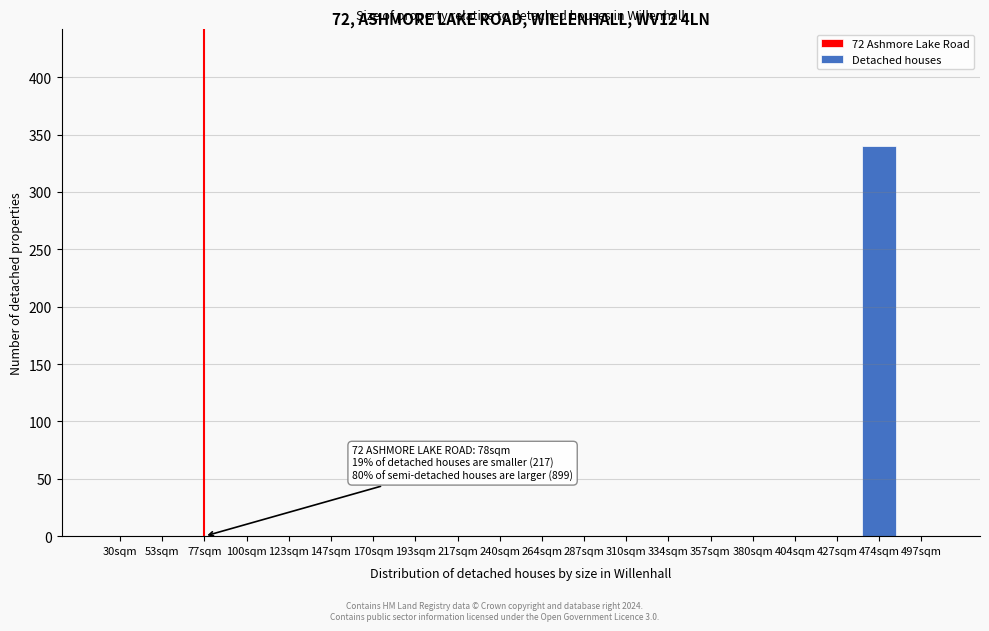

Reading right to left, what are all the values shown in this chart?

497sqm=0	474sqm=340	427sqm=0	404sqm=0	380sqm=0	357sqm=0	334sqm=0	310sqm=0	287sqm=0	264sqm=0	240sqm=0	217sqm=0	193sqm=0	170sqm=0	147sqm=0	123sqm=0	100sqm=0	77sqm=0	53sqm=0	30sqm=0